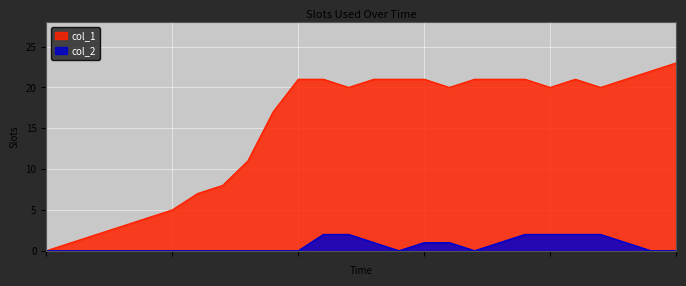

Is the value of col_1 at 15 greater than the value of col_2 at 5?

Yes